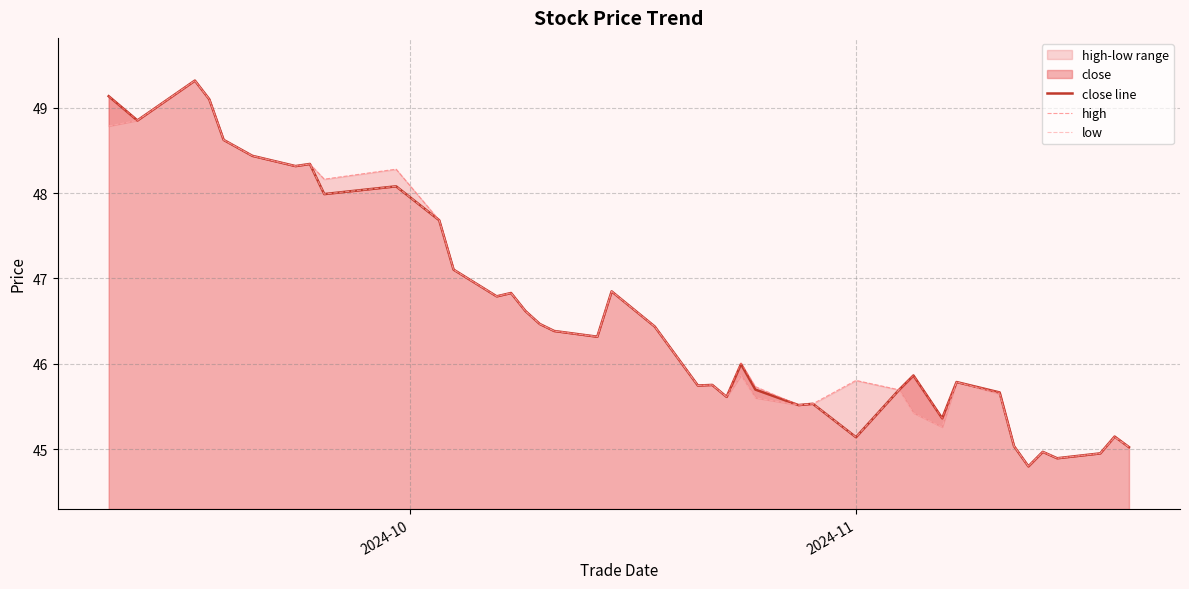

What is the sum of all low values?

1860.7